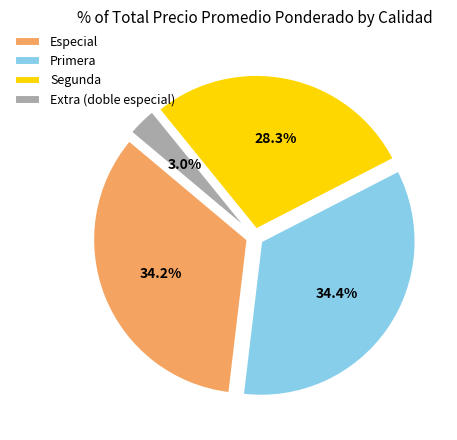

What is the ratio of the value at Especial to the value at Segunda?

1.2